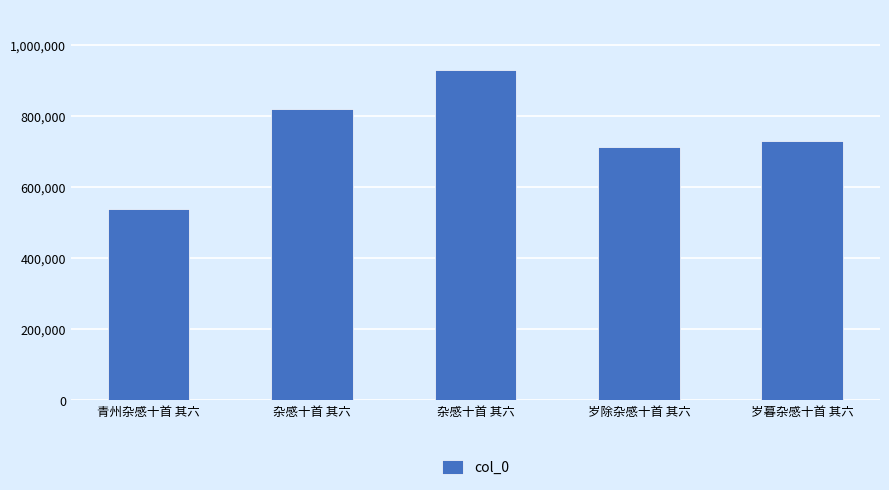

Does the chart contain any negative values?

No